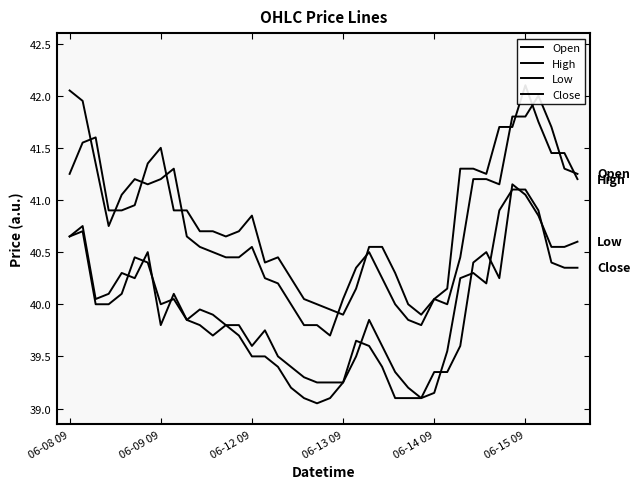

Which category has the lowest value in the Close series?

19